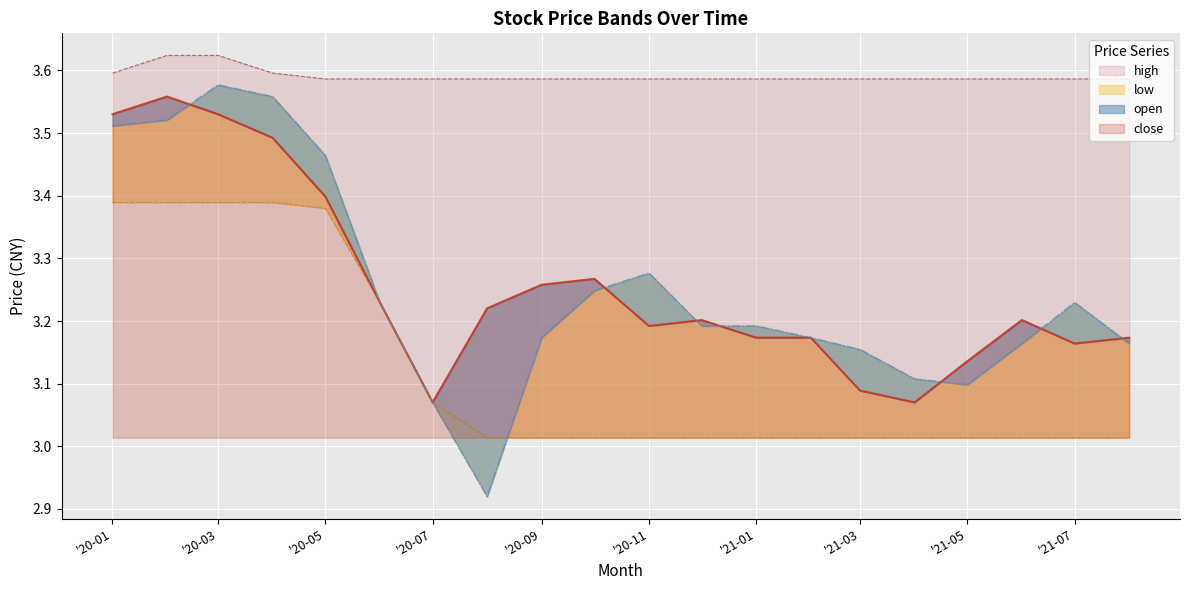

Between '21-07 and '21-05, which is larger?

'21-07